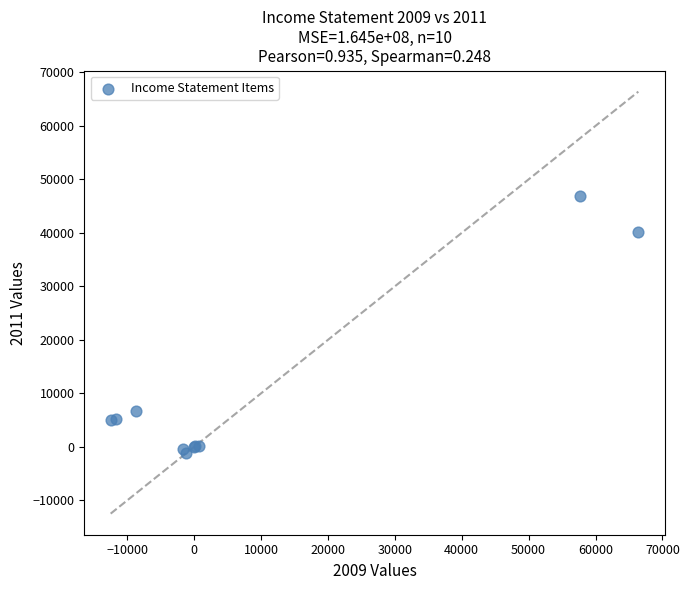

What Y value in the scatter plot is closest to 22863?

6757